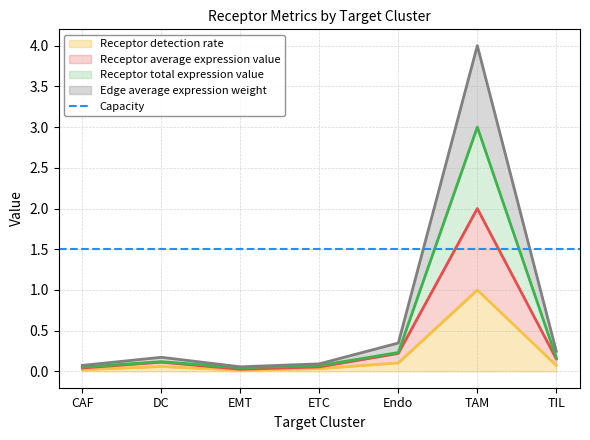

What is the difference between the maximum and minimum values in the Receptor average expression value series?

2.0